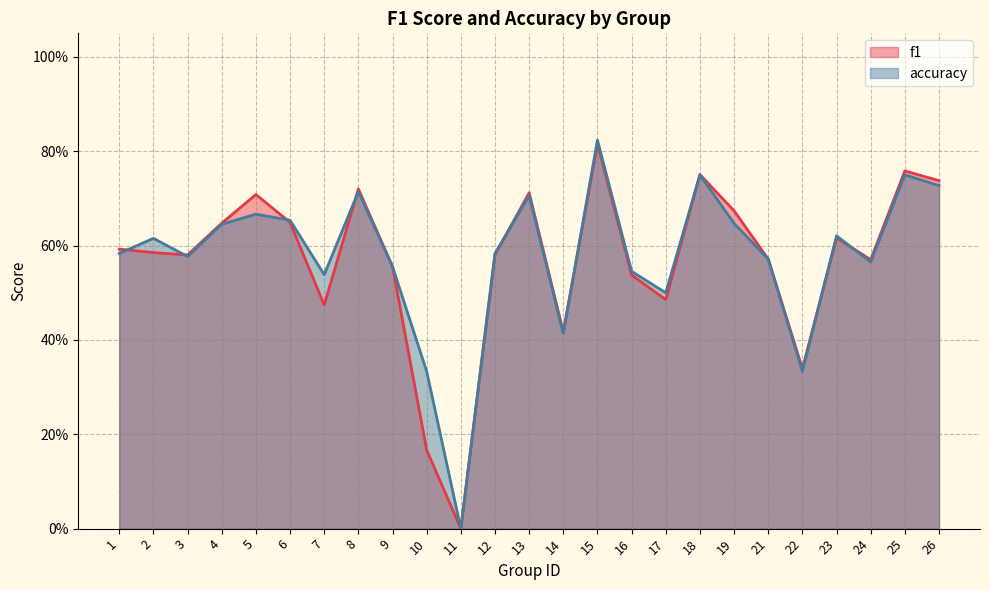

True or false: accuracy has a value of 0.6 at 12.

True